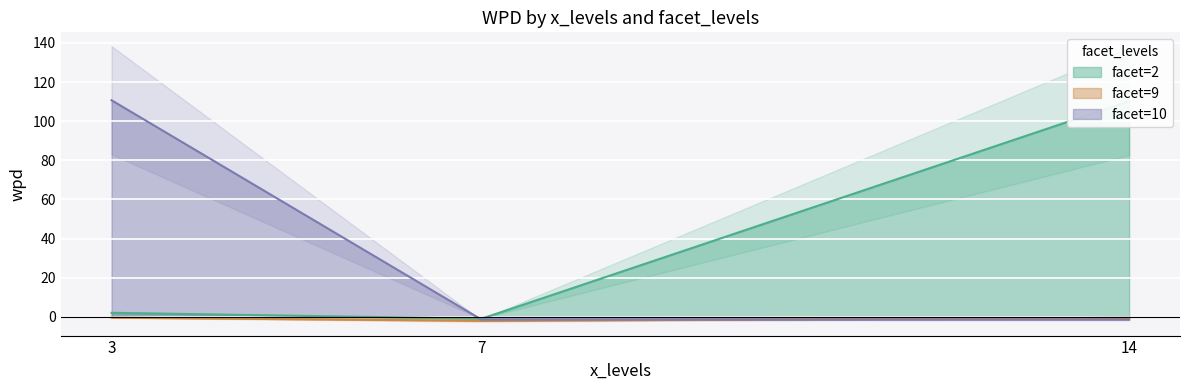

Between 14 and 14, which is larger?

14